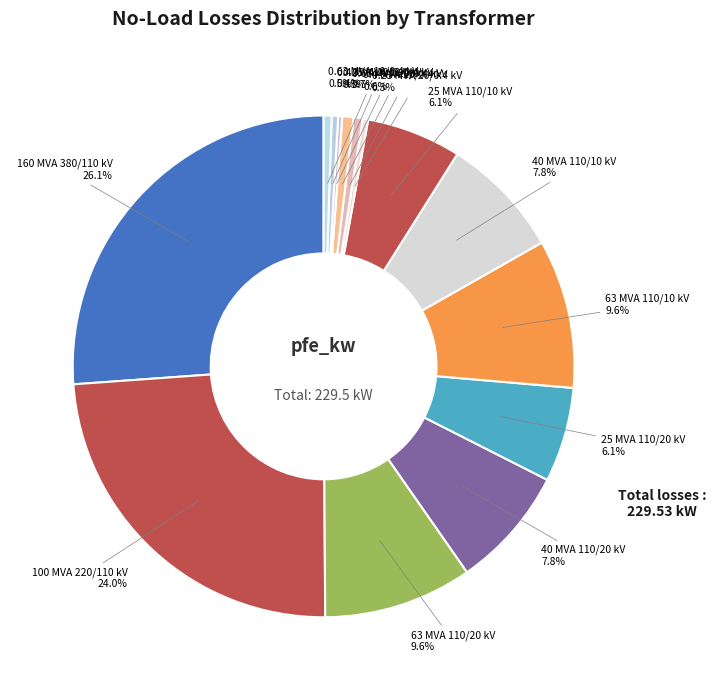

What is the ratio of the value at 0.4 MVA 10/0.4 kV to the value at 0.63 MVA 10/0.4 kV?

0.8